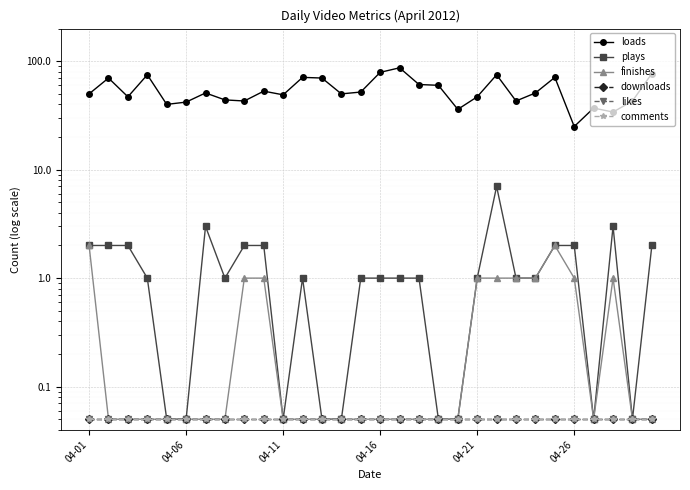

Rank the series by their maximum value, from highest to lowest.

loads, plays, finishes, downloads, likes, comments